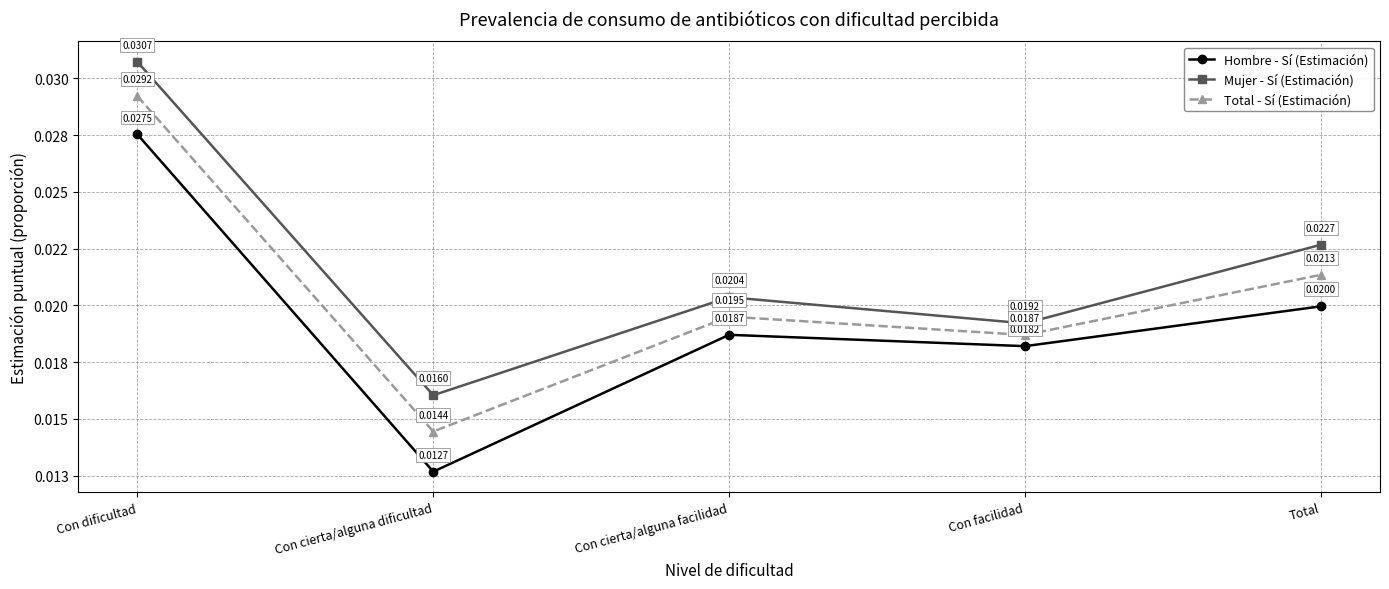

What is the label of the 5th point from the right?

Con dificultad